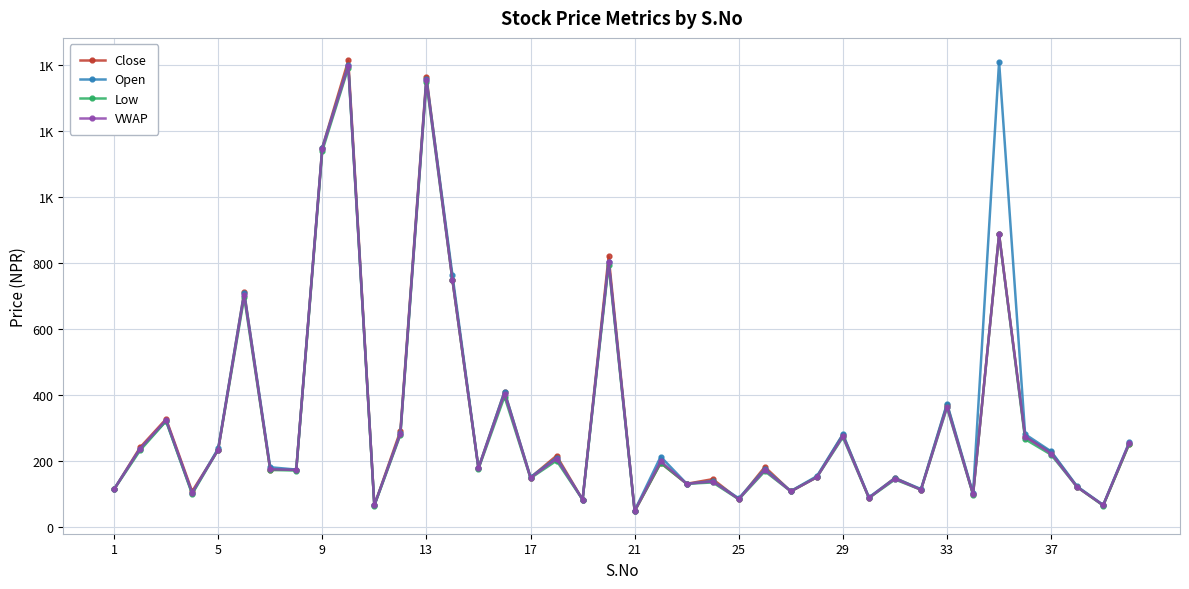

What are all the series names shown in the legend?

Close, Open, Low, VWAP